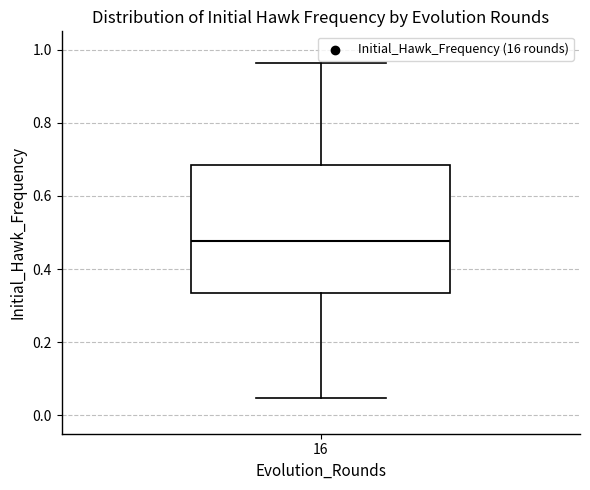

Read this box plot against the y-axis: the position of the median line, the range covered by the box, and the ends of both whiskers. The values are not printed on the chart, so give them approximately, as read against the axis.

median 0.48, box 0.34 to 0.68, whiskers 0.04 to 0.96